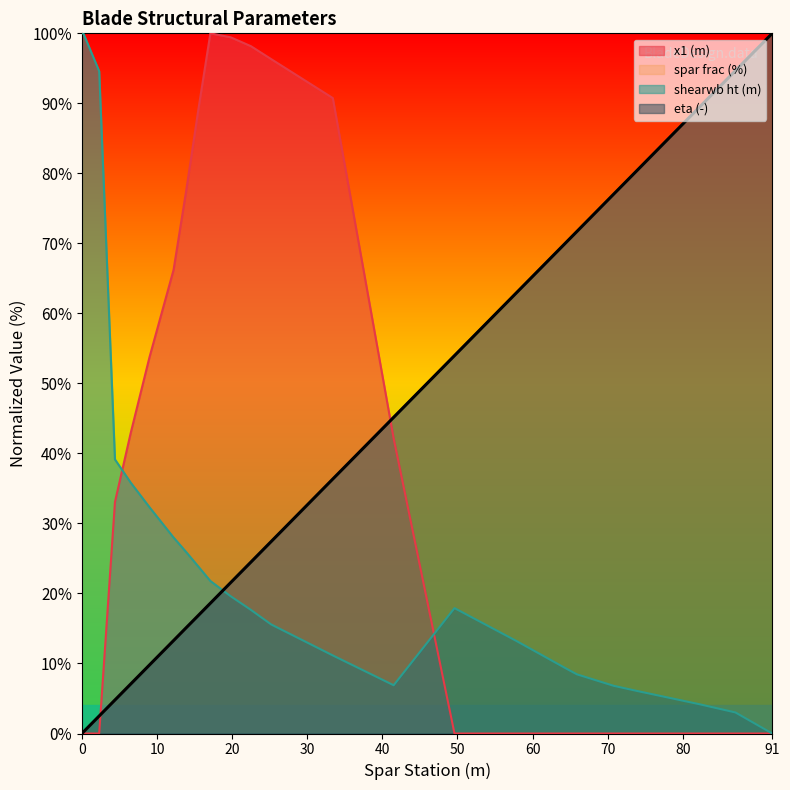

True or false: x1 (m) has a value of 62.5 at 91.

False